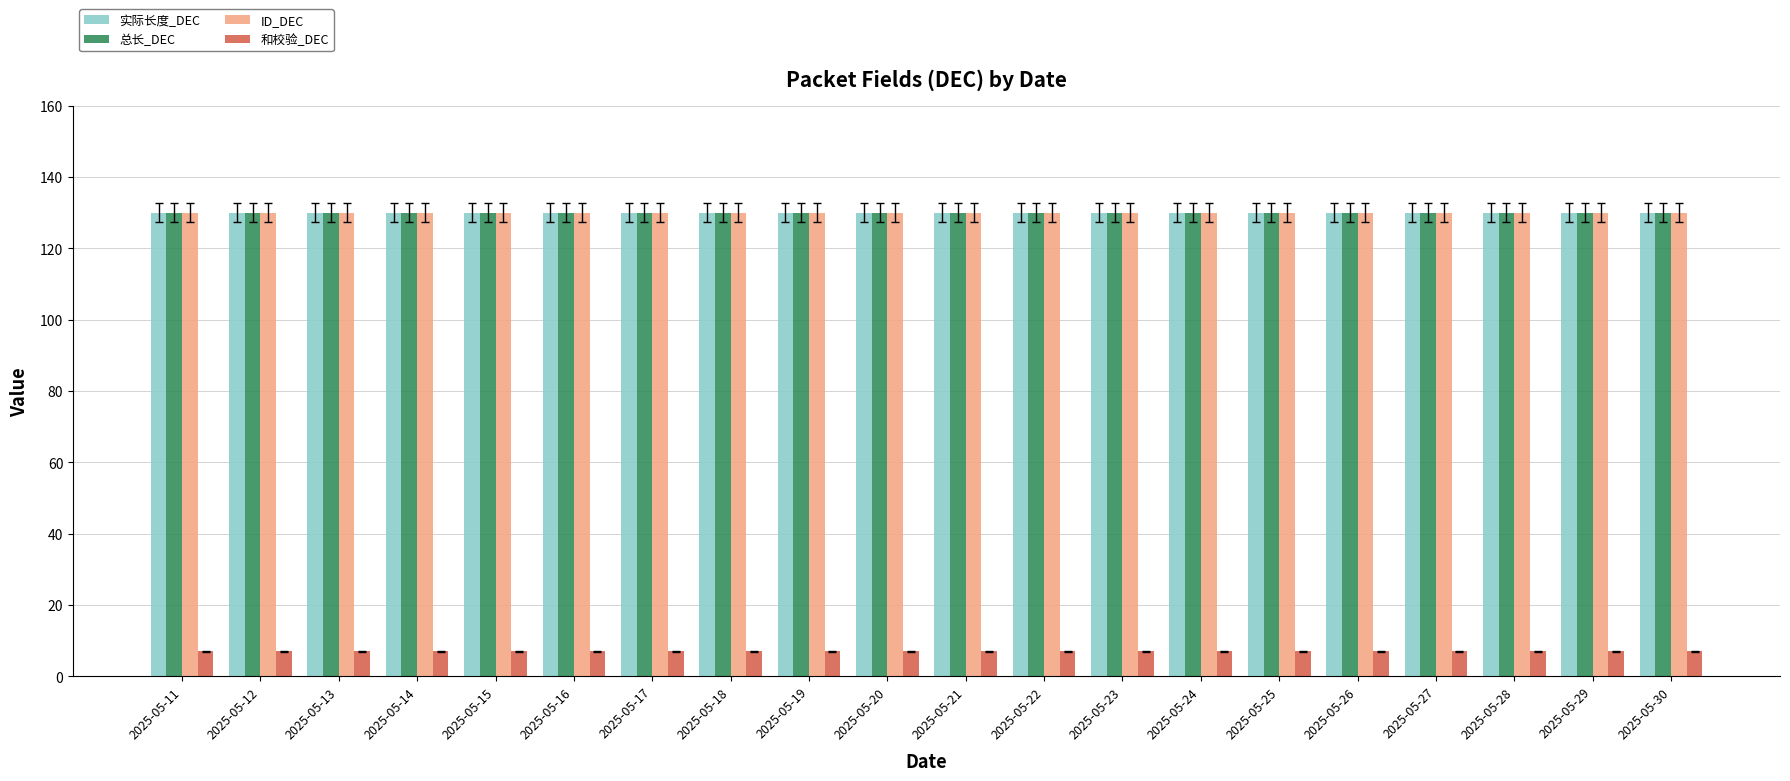

What are all the series names shown in the legend?

实际长度_DEC, 总长_DEC, ID_DEC, 和校验_DEC